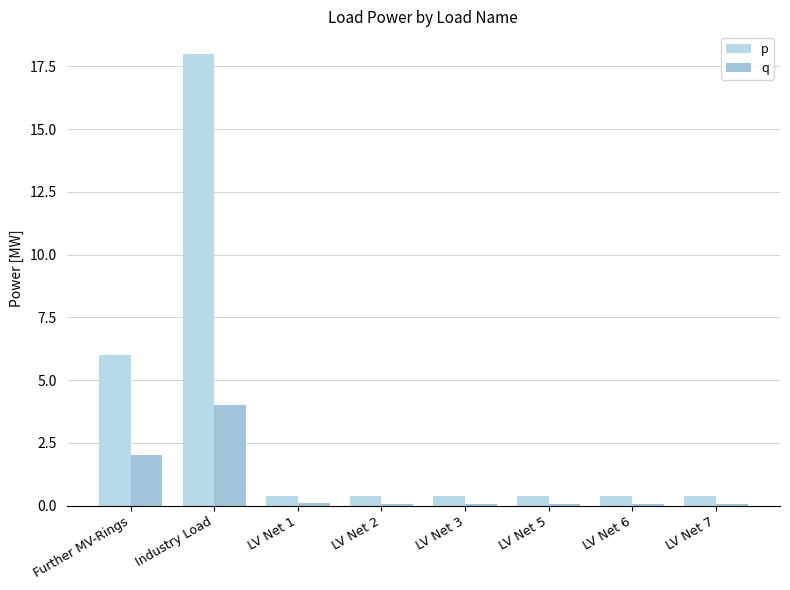

At how many categories does at least one series exceed 8?

1